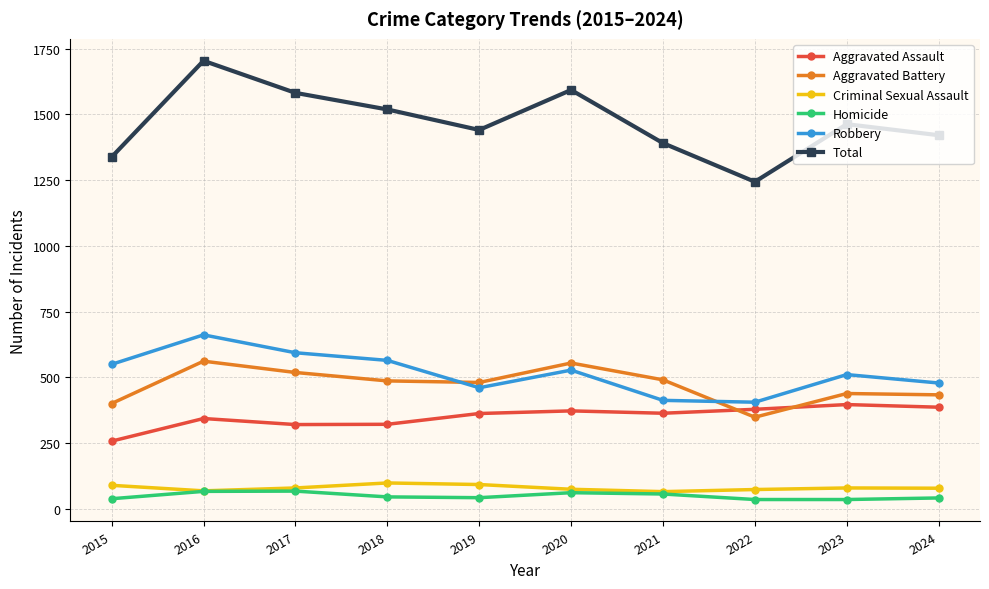

What is the difference between the maximum and minimum values in the Robbery series?

256